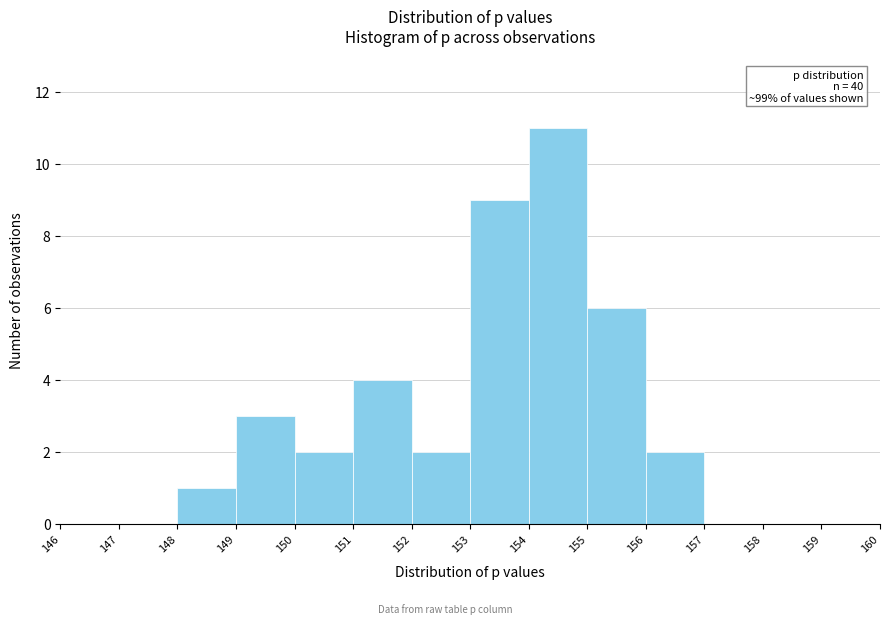

Over which range of the x-axis is the bar tallest?

154 to 155